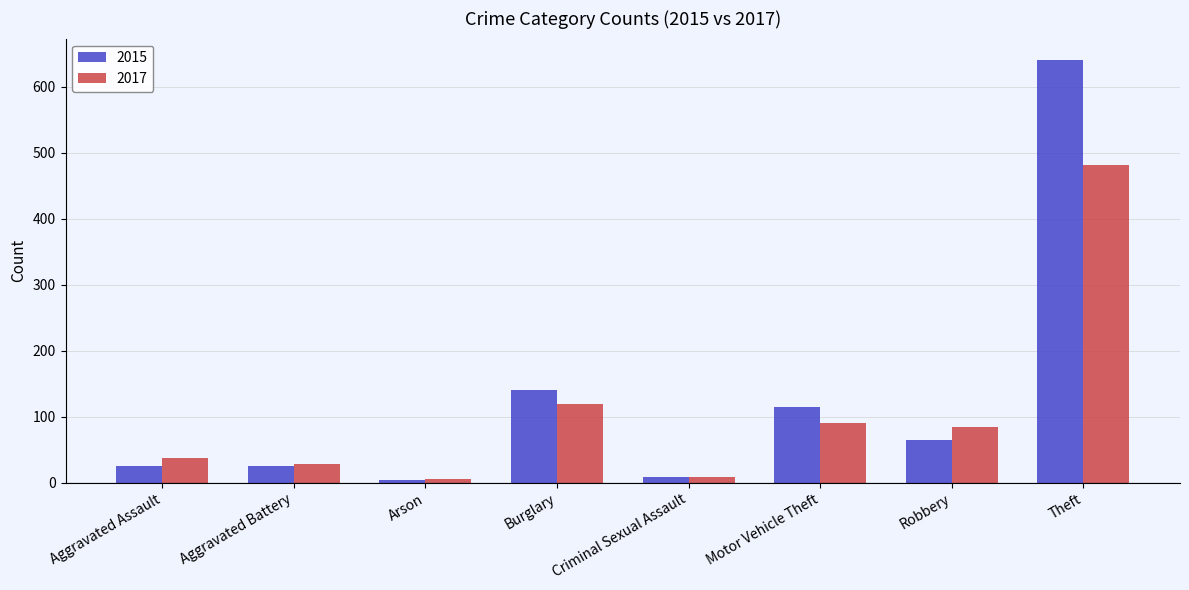

List the series in order of their peak value, lowest first.

2017, 2015